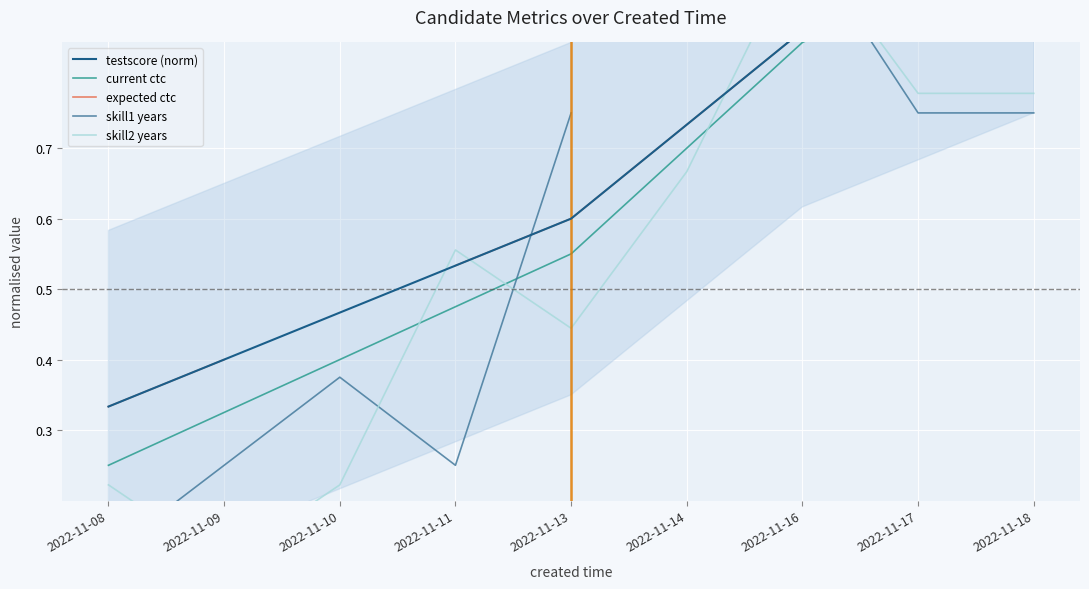

Which series has the largest total across all categories?

testscore (norm)